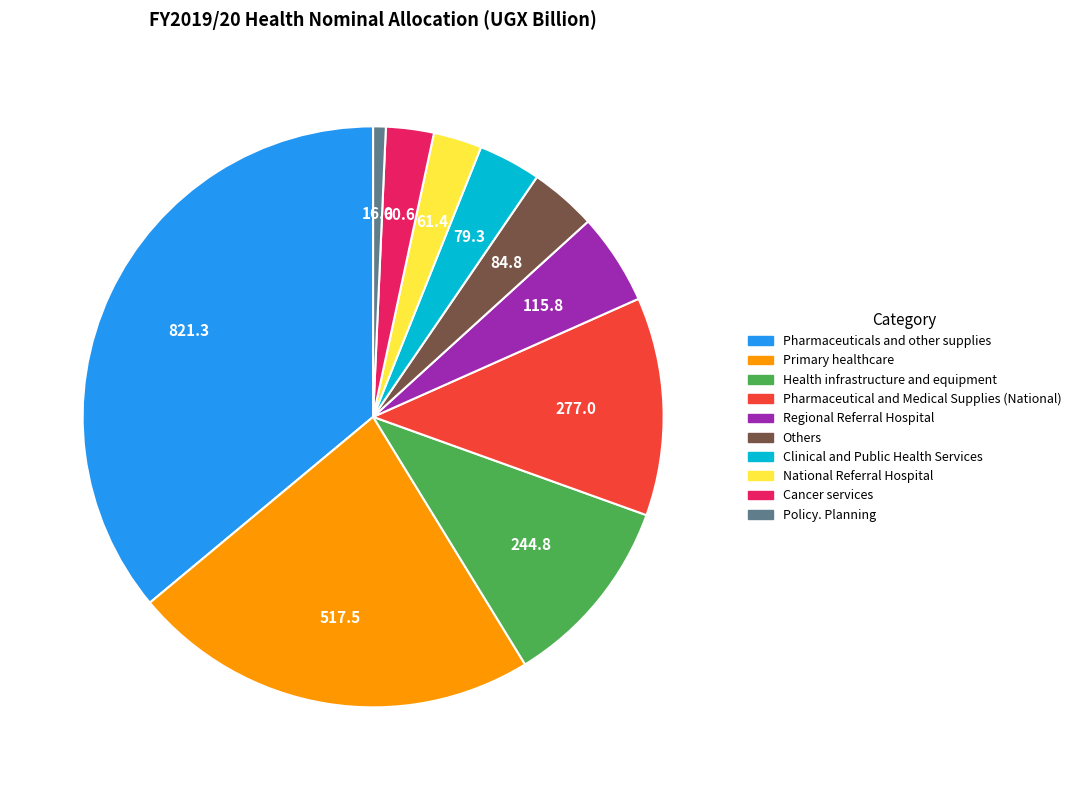

True or false: Others accounts for 4% of the total.

True